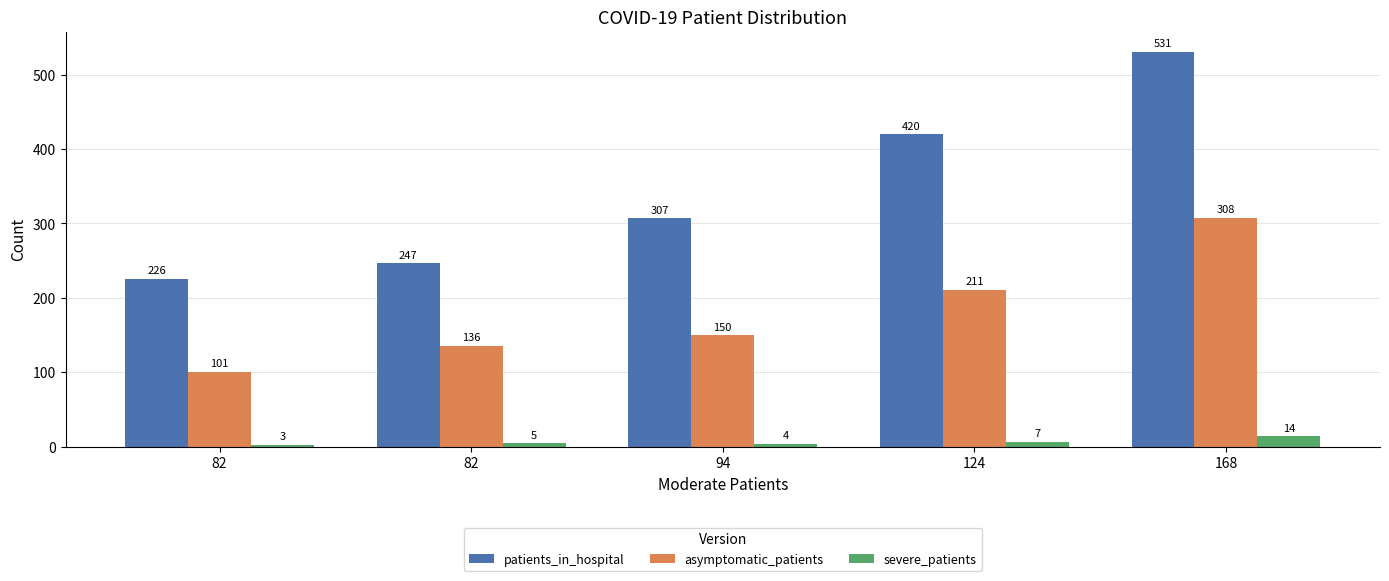

The value of patients_in_hospital at 82 is 247. True or false?

True